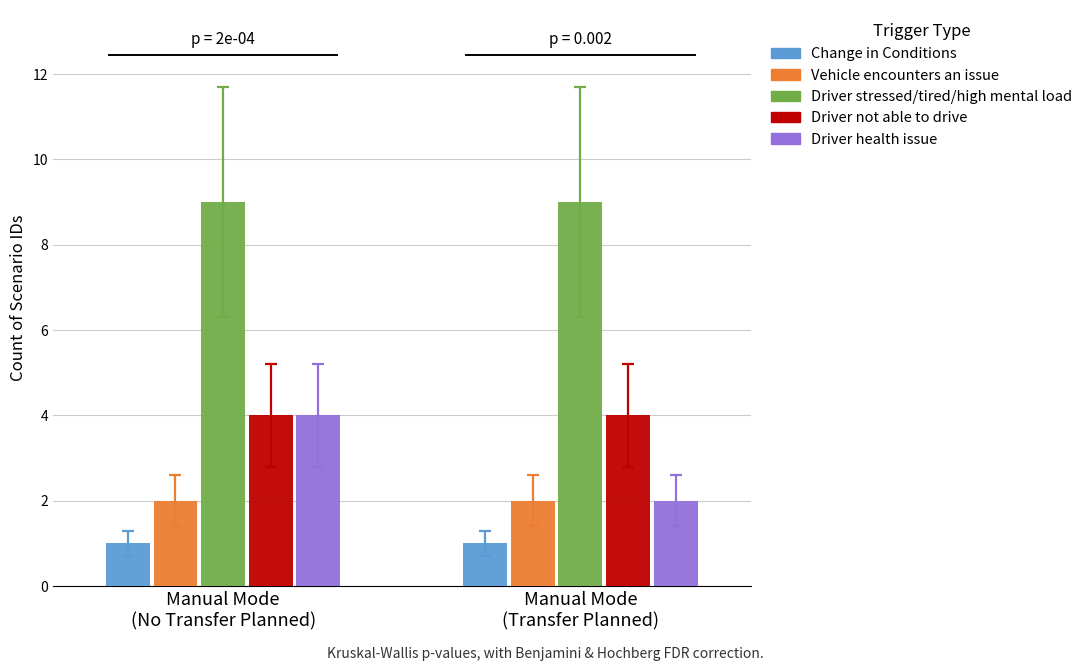

What is the label of the 2nd bar from the right?

Manual Mode
(No Transfer Planned)